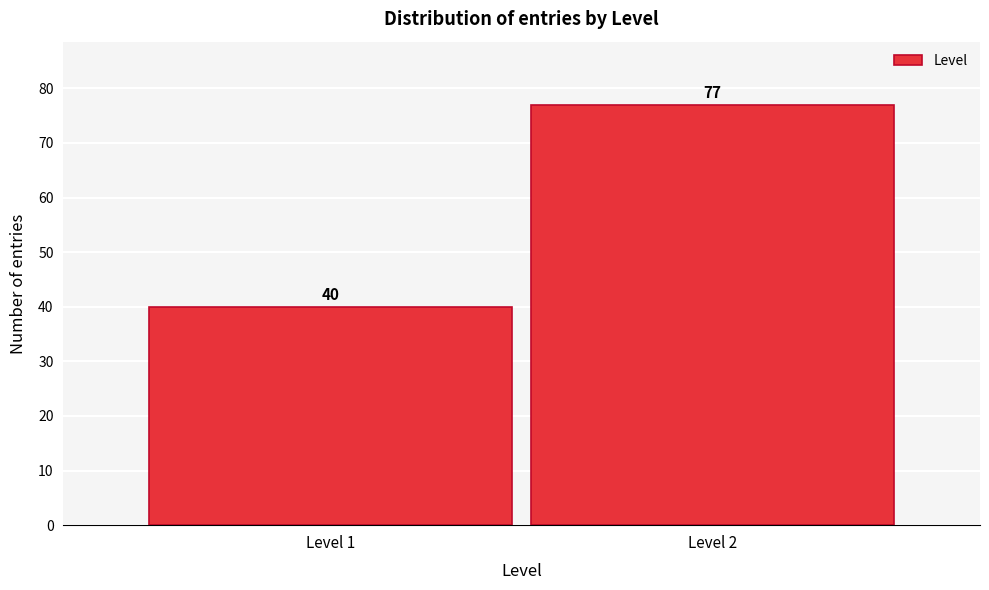

Reading right to left, list all the values displayed in this chart.

77	40